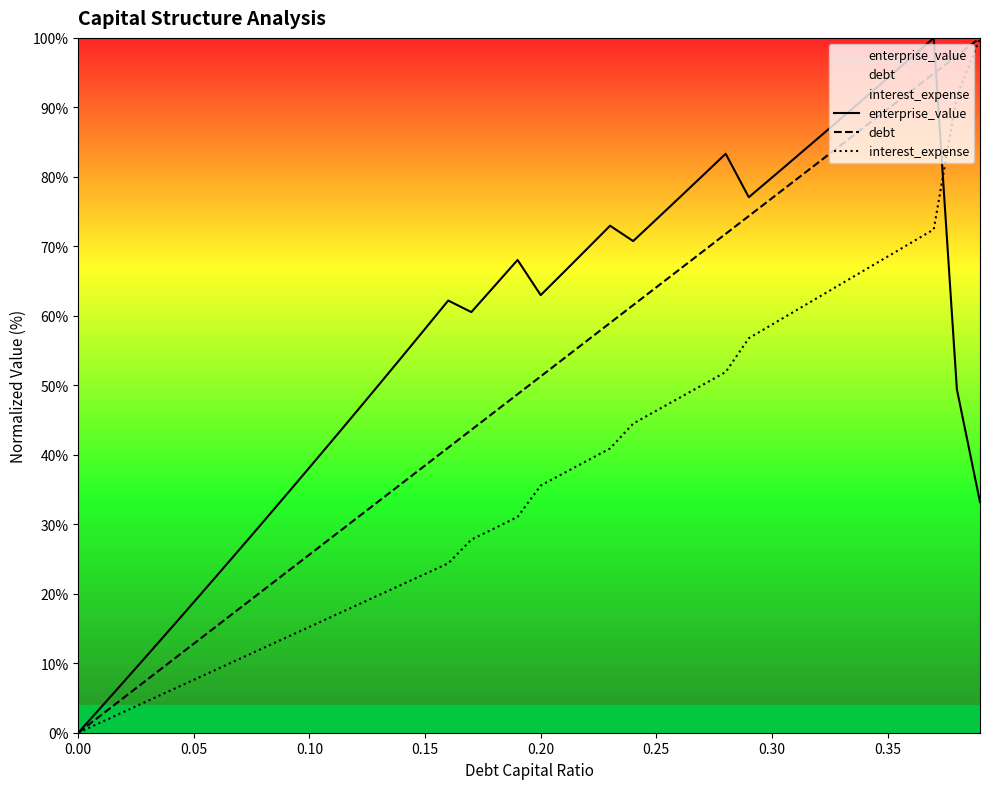

How many lines are shown in the chart?

3